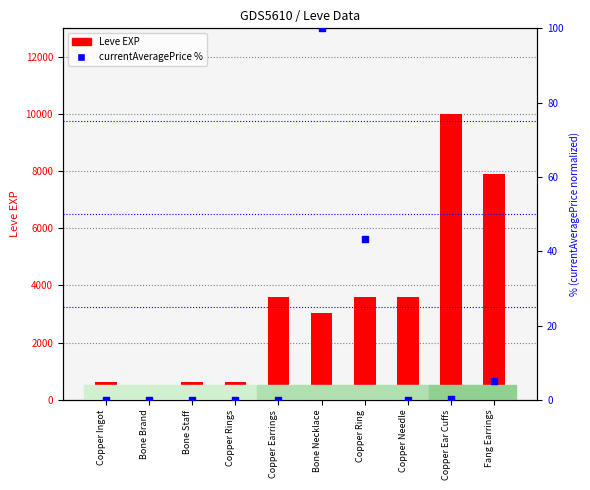

Which series contains the highest Y value?

Leve EXP